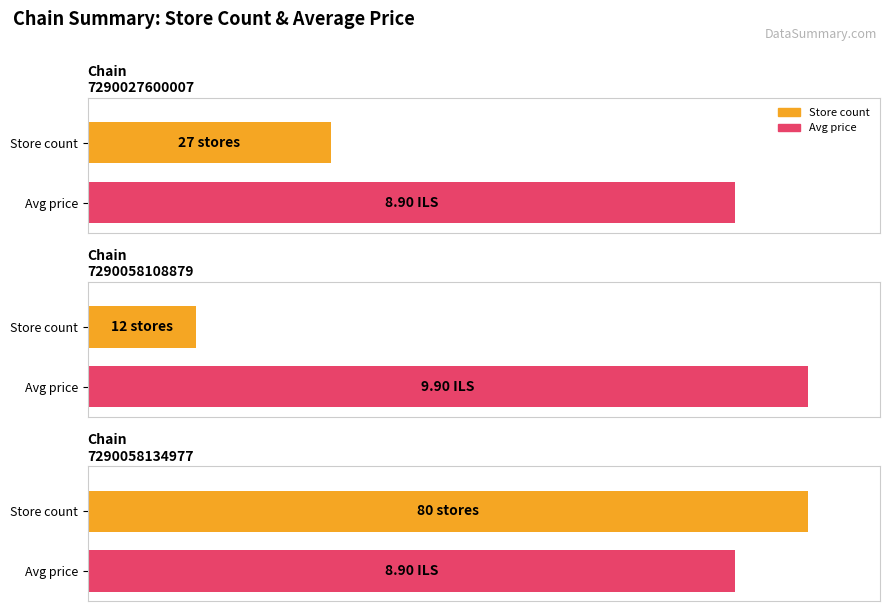

What is the difference between the Average price values at 7290027600007 and 7290058108879?

1.0